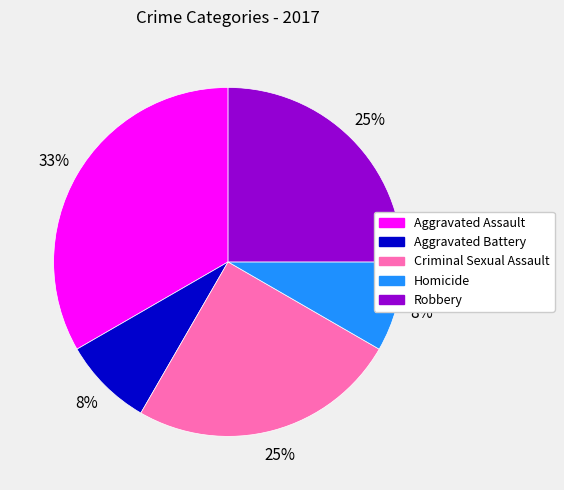

True or false: Homicide accounts for 8% of the total.

True